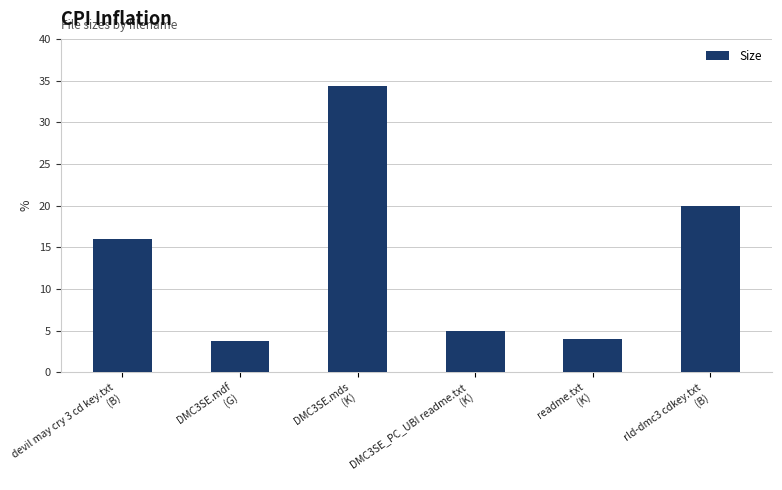

What is the minimum value shown in the chart?

3.8